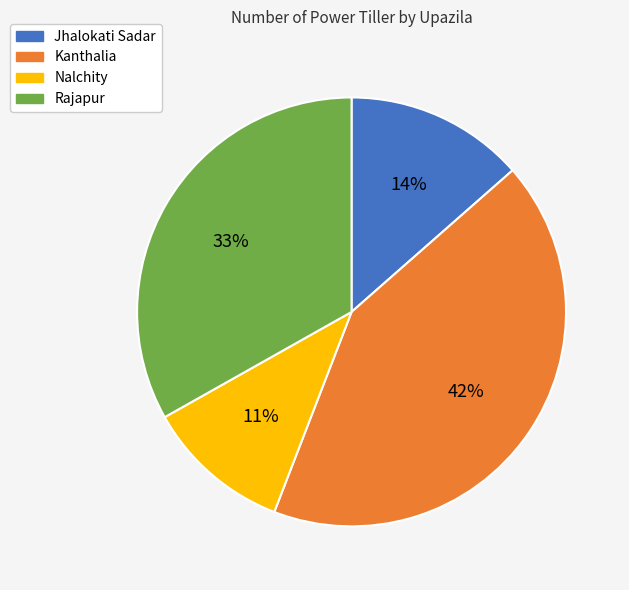

Rank the categories by value from highest to lowest.

Kanthalia, Rajapur, Jhalokati Sadar, Nalchity